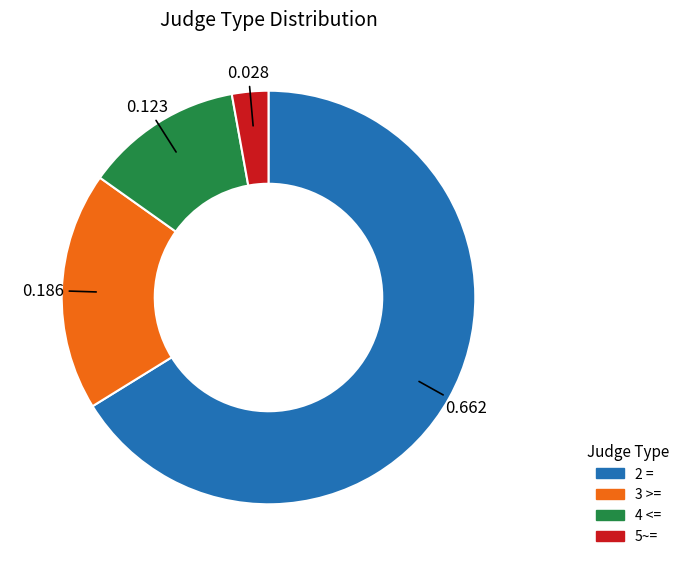

Rank the categories by value from highest to lowest.

2 =, 3 >=, 4 <=, 5~=